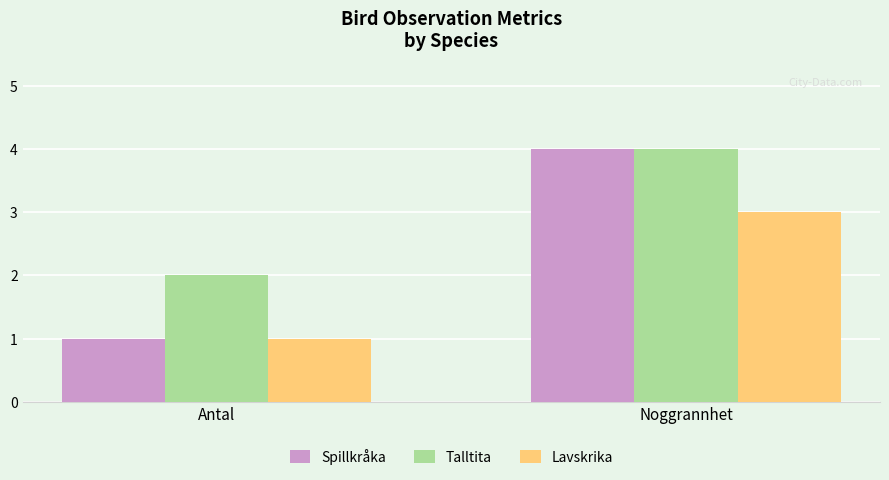

What is the difference between the maximum and minimum values in the Spillkråka series?

3